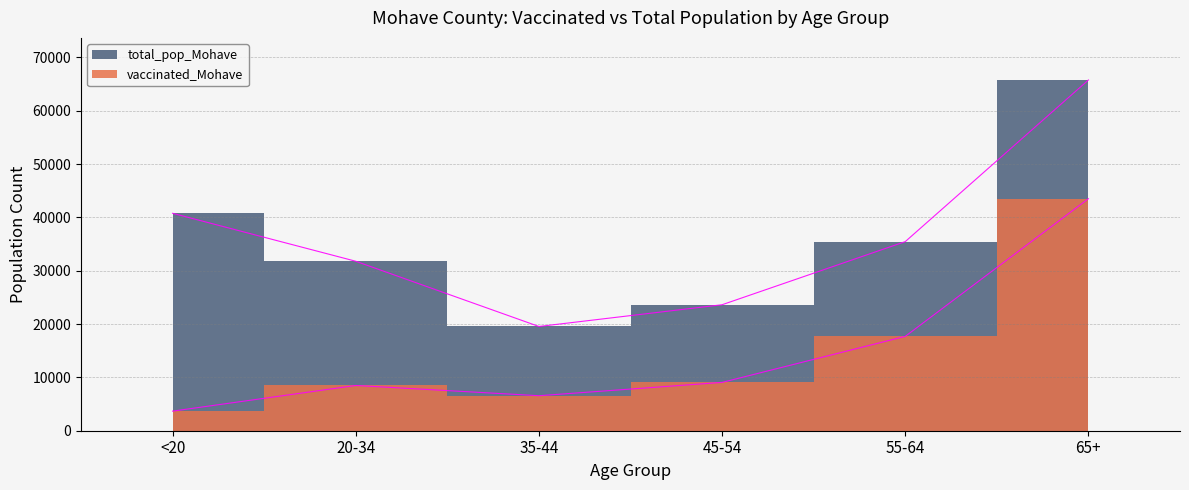

At which label is vaccinated_Mohave closest to 23593?

55-64